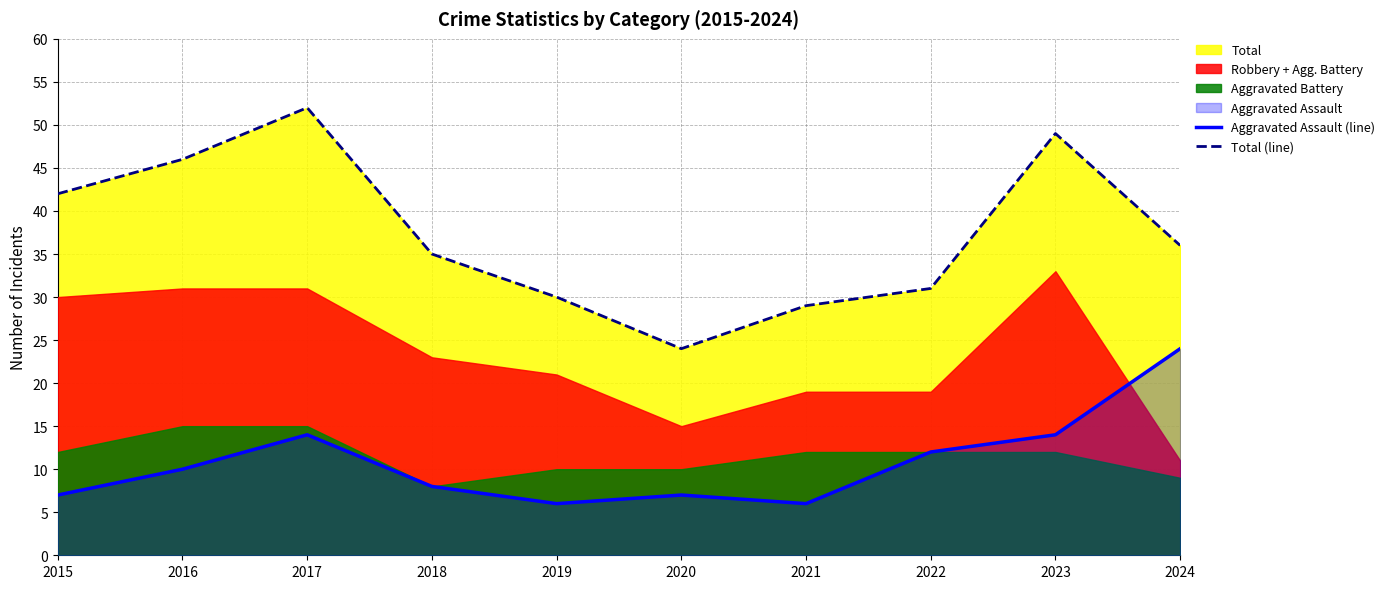

Is it true that Total (line) equals 42 at 2015?

True